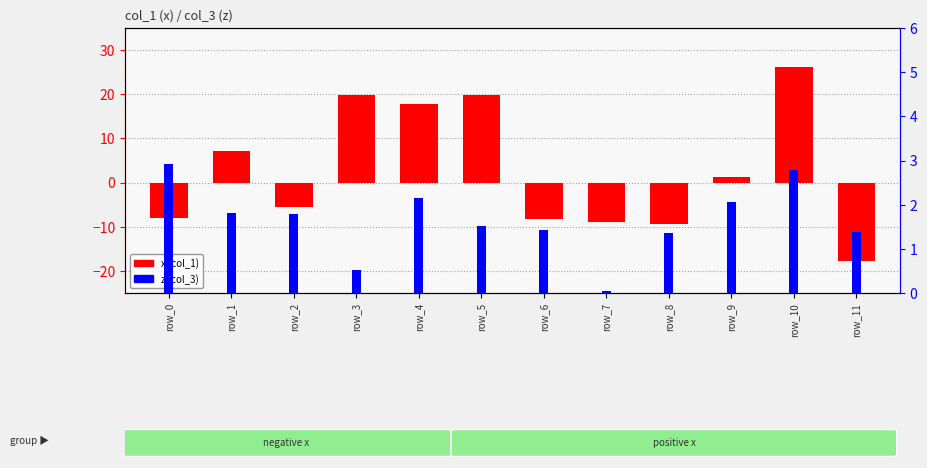

What is the total value across all series at row_10?

29.0